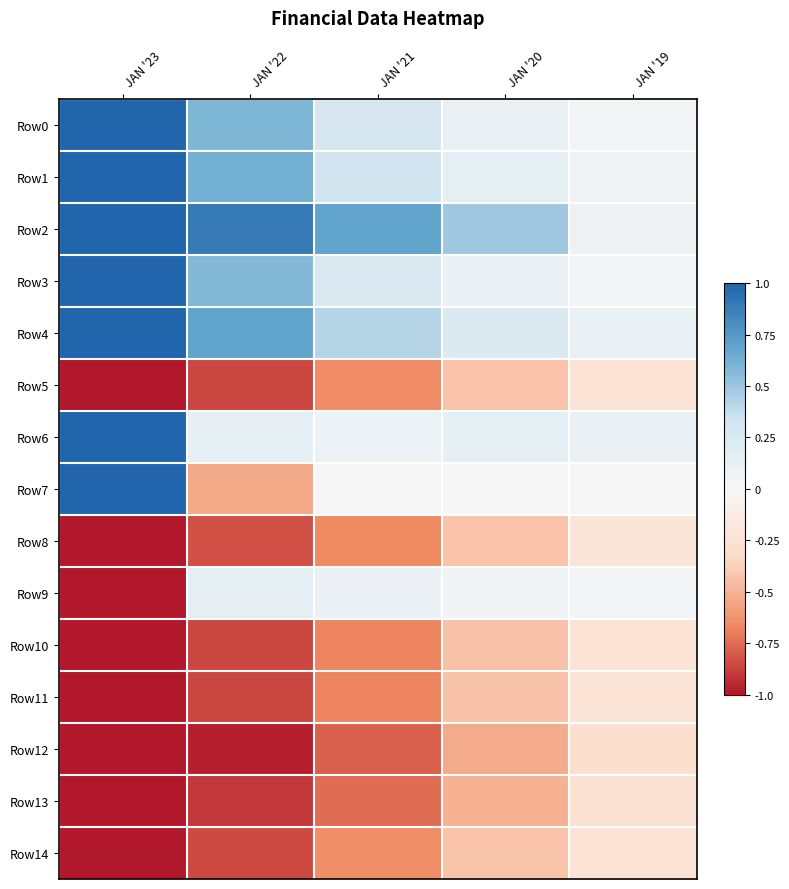

At how many categories does at least one series exceed 0?

5